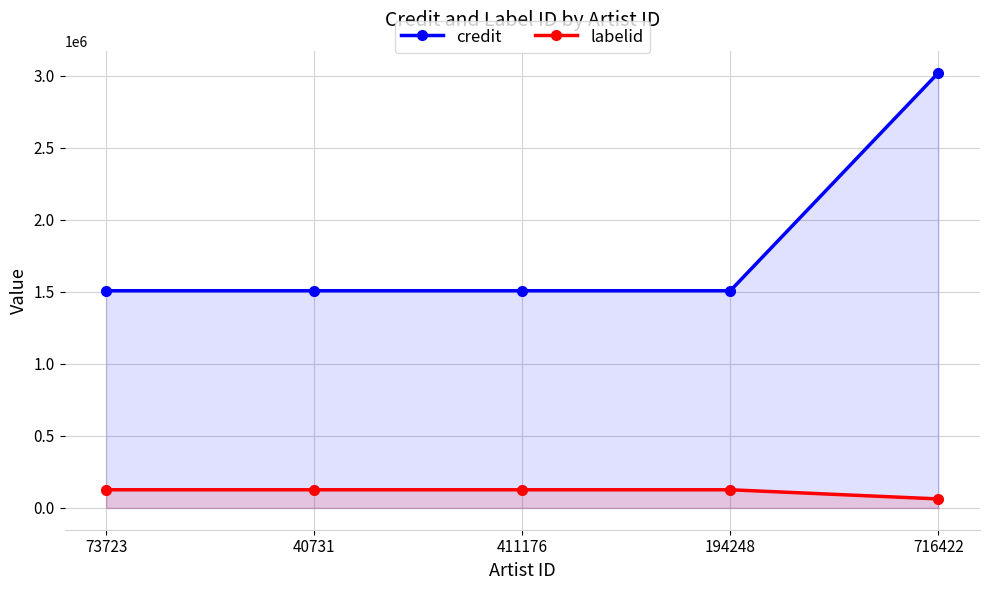

Reading left to right, transcribe all the data shown in this chart.

credit: 1507984	1507984	1507984	1507984	3021078
labelid: 126218	126218	126218	126218	62714